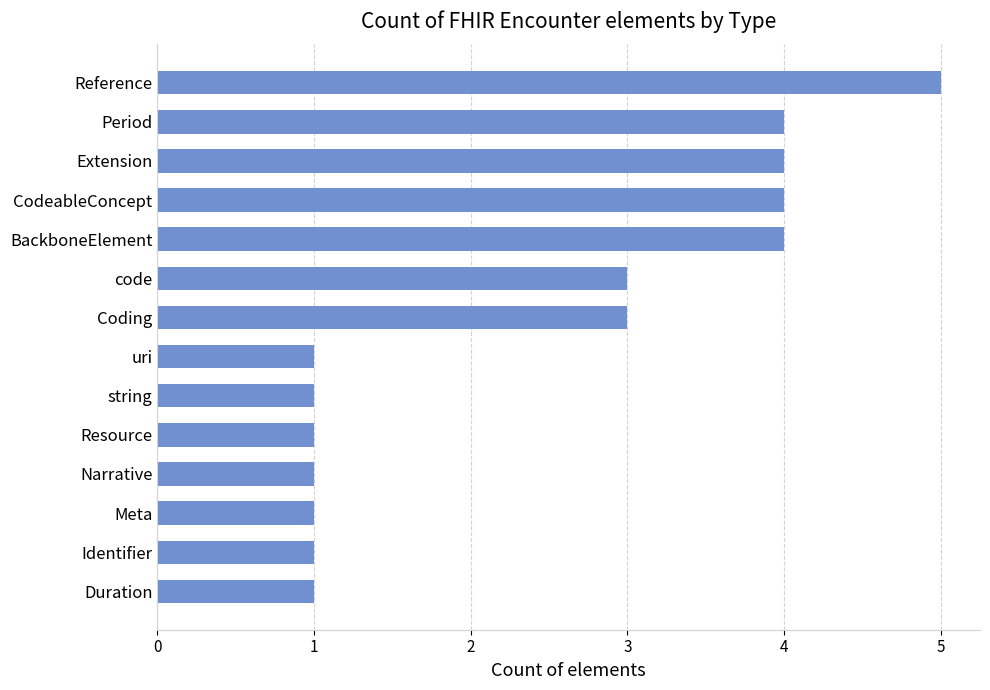

What is the difference between the second highest and minimum values?

3